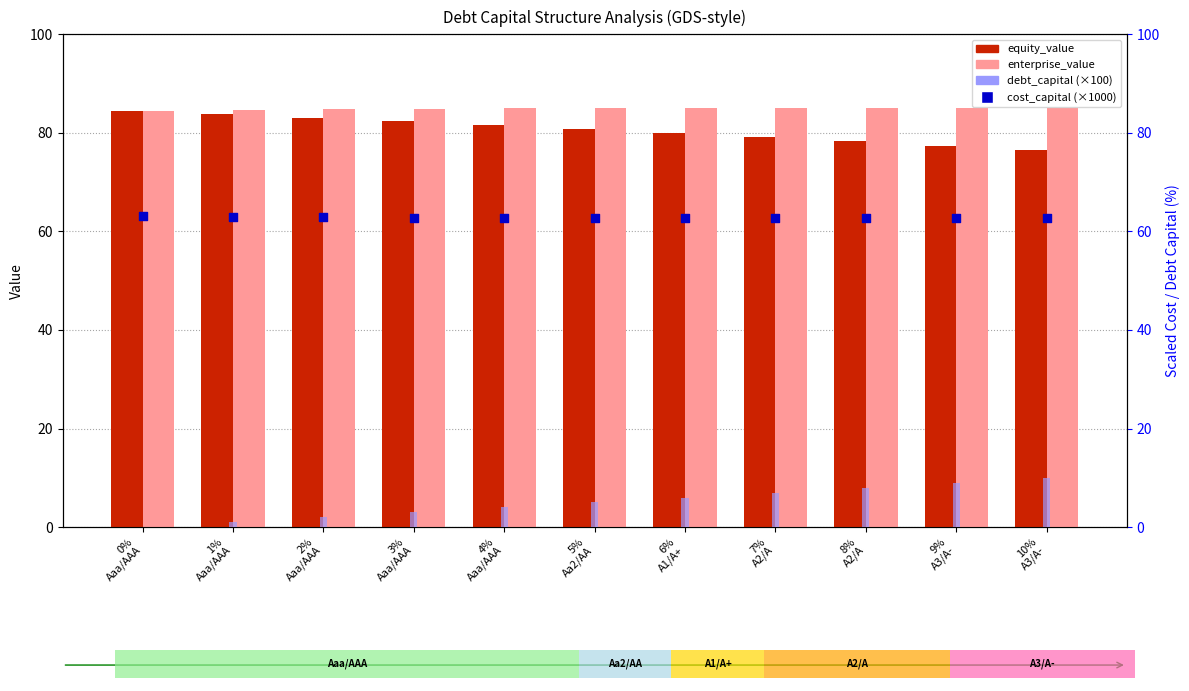

Which series contains the lowest Y value?

debt_capital (×100)